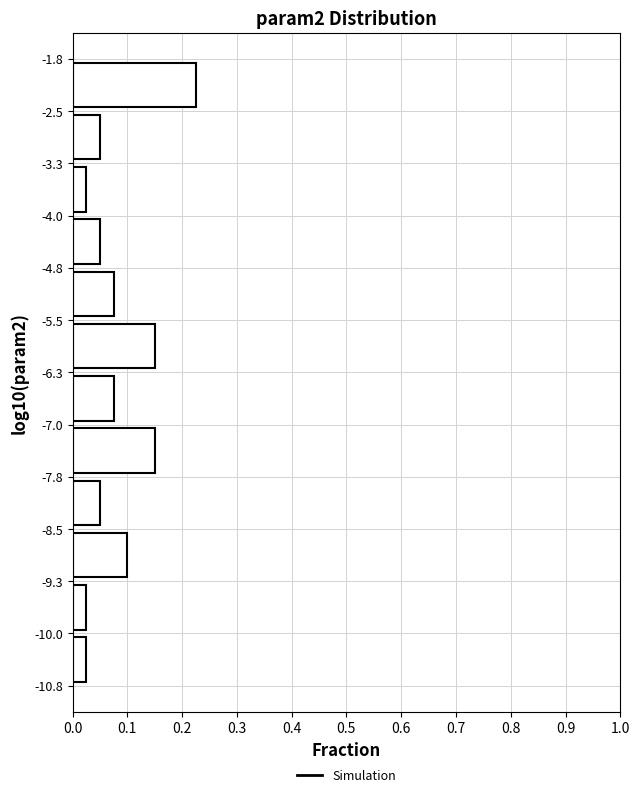

What is the length of the bar covering -9.3 to -8.5 on the y-axis? The values are not printed on the chart, so give them approximately, as read against the axis.

0.10